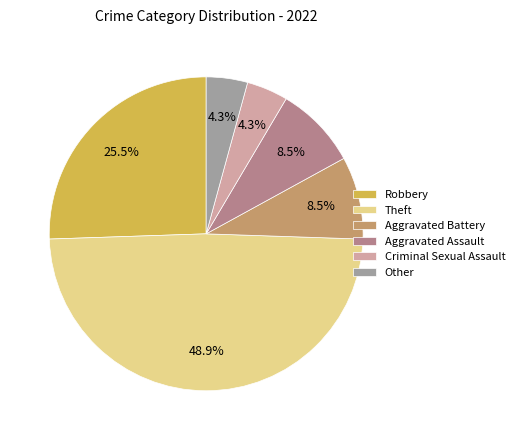

What is the largest slice in the pie chart?

Theft